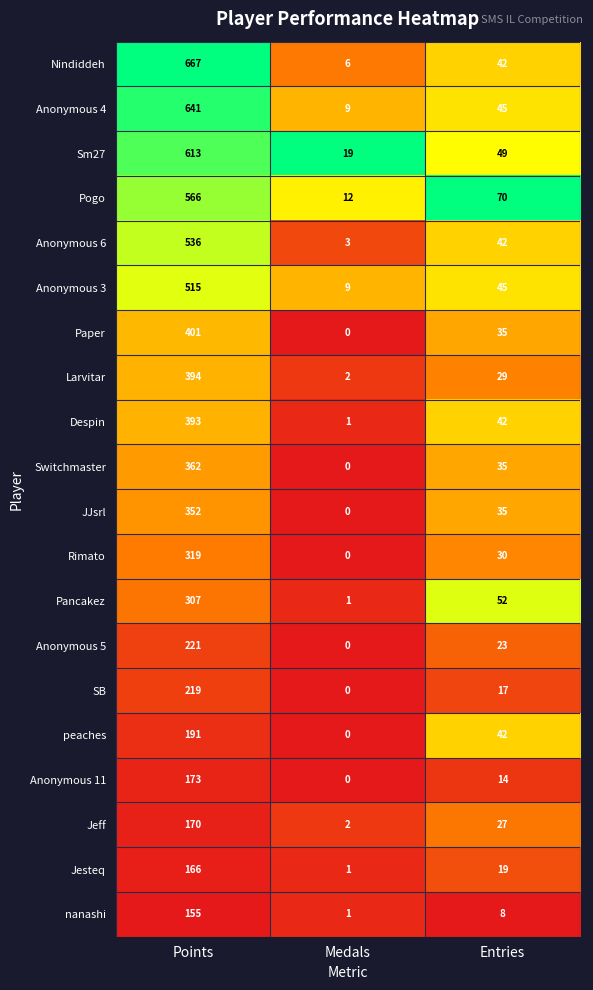

What is the sum of all nanashi values?

164